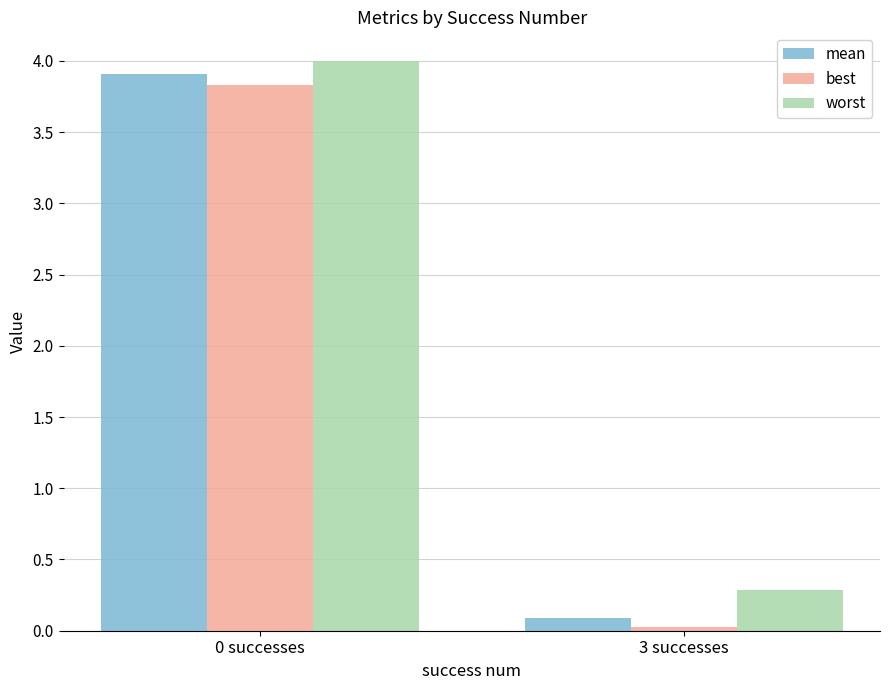

What are all the series names shown in the legend?

mean, best, worst